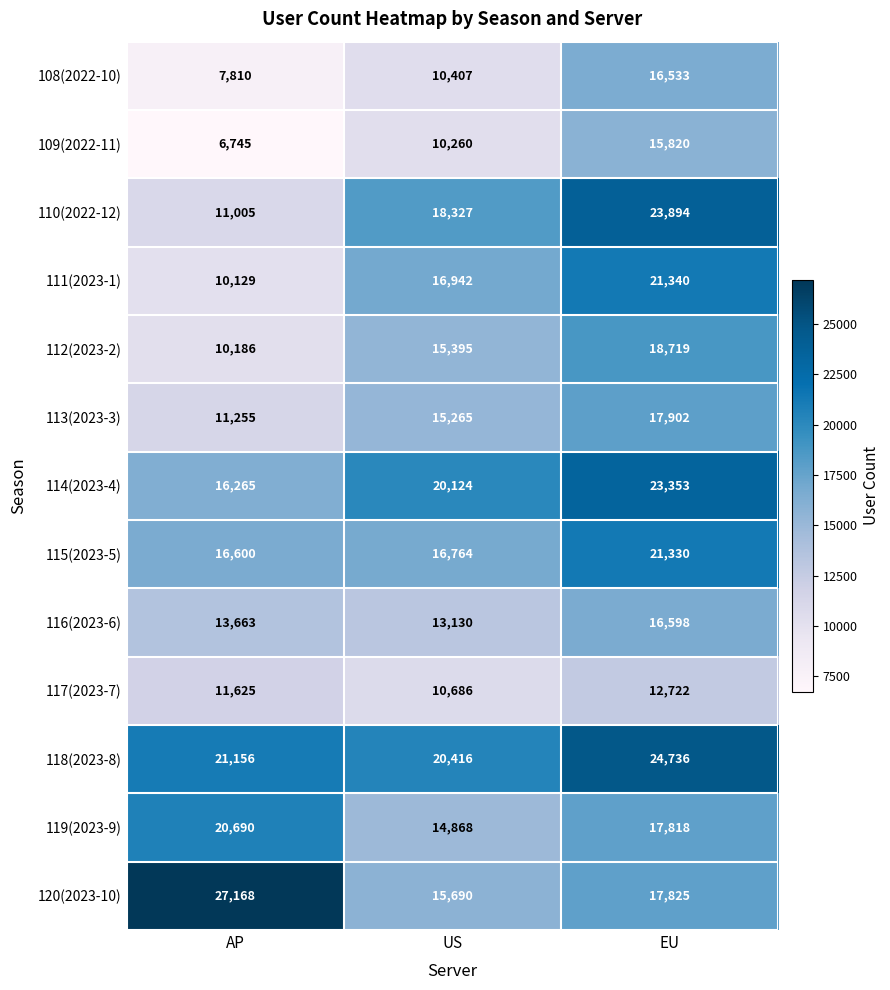

What is the total value across all series at AP?

184297